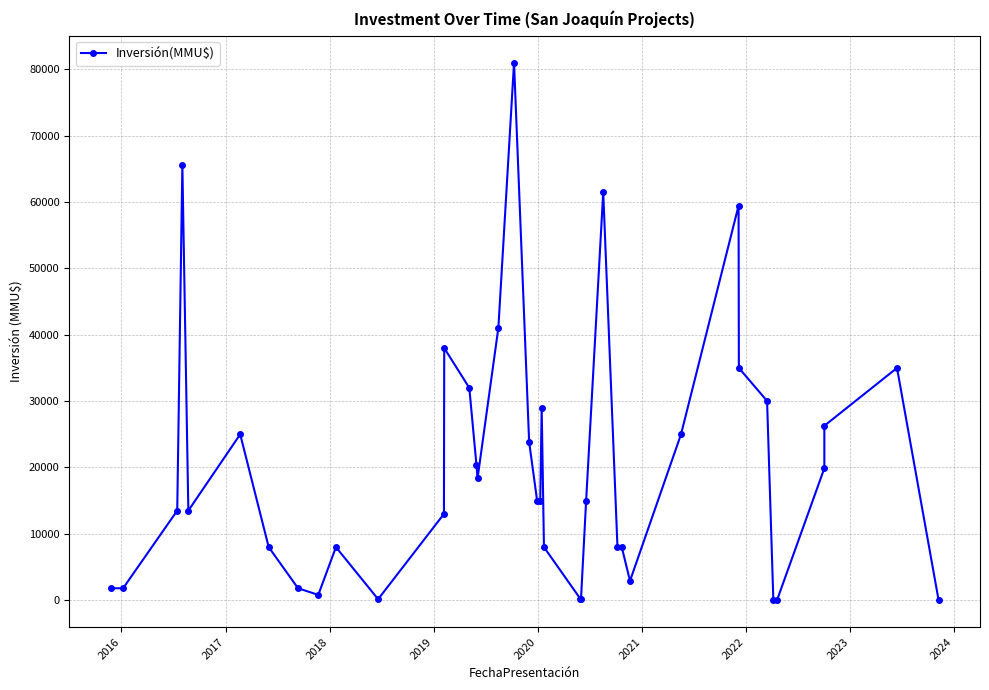

How many points are lower than both their immediate neighbors (excluding endpoints)?

5